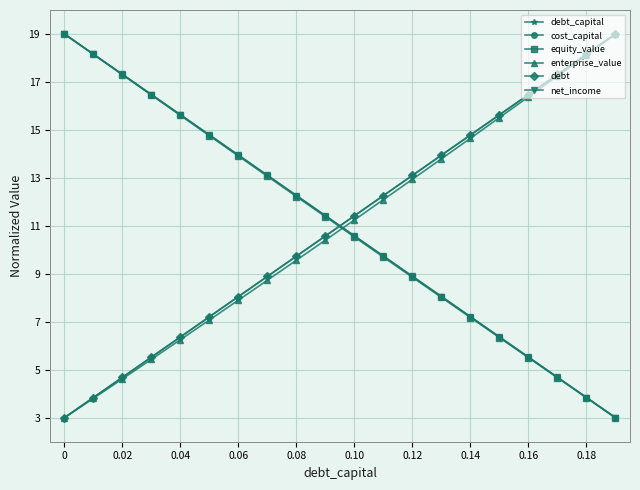

True or false: enterprise_value has more than 2 interior local peaks.

False